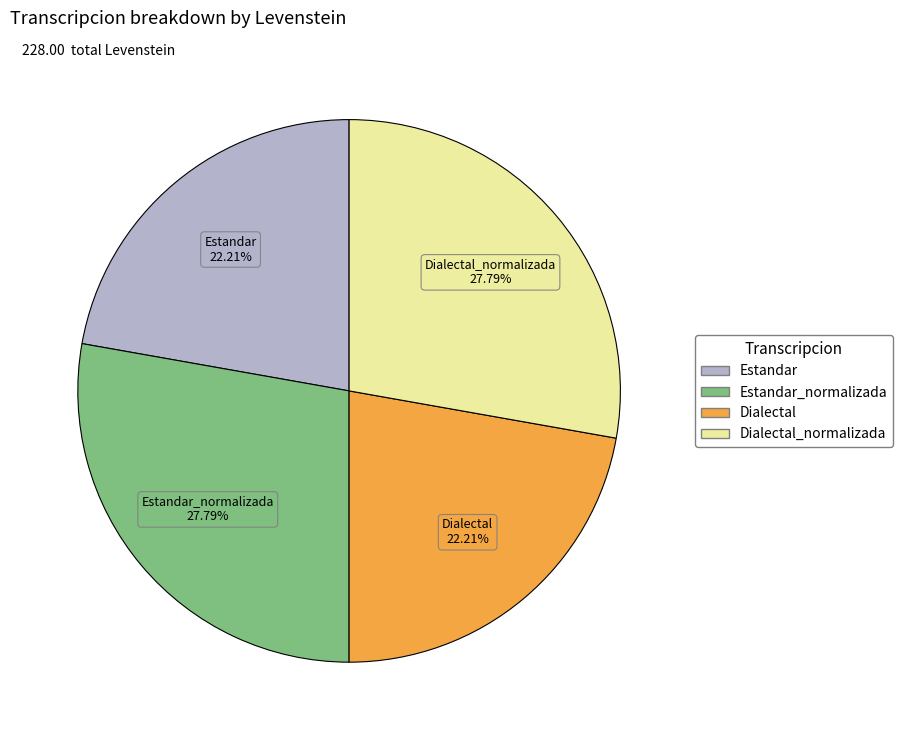

Is there a majority slice in this chart?

No